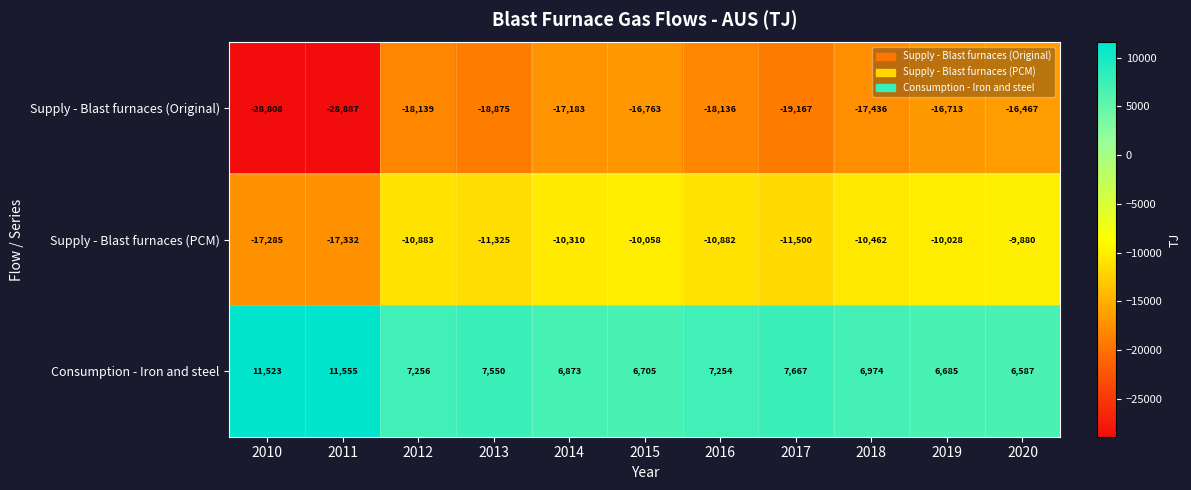

At which label does Consumption - Iron and steel reach its minimum?

2020